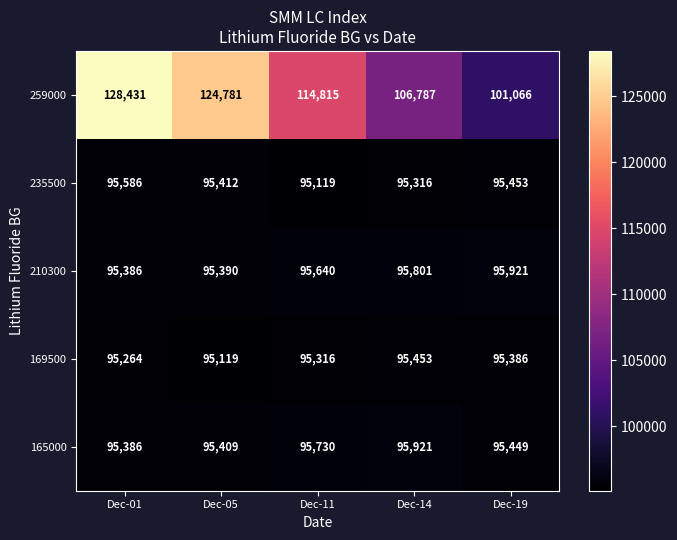

What is the spread (max minus min) of values at Dec-14?

11471